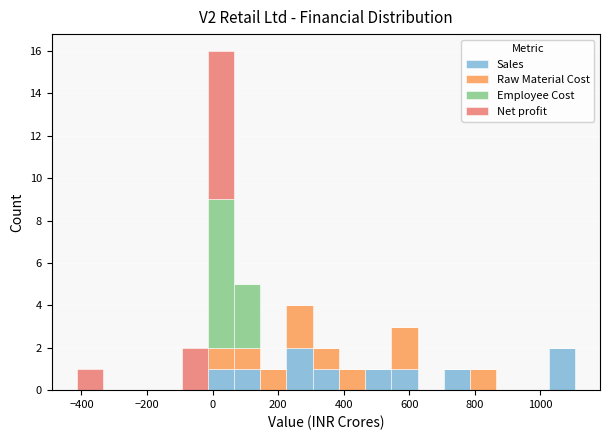

Which range on the x-axis has the tallest stacked bar (by total height)?

-20 to 60